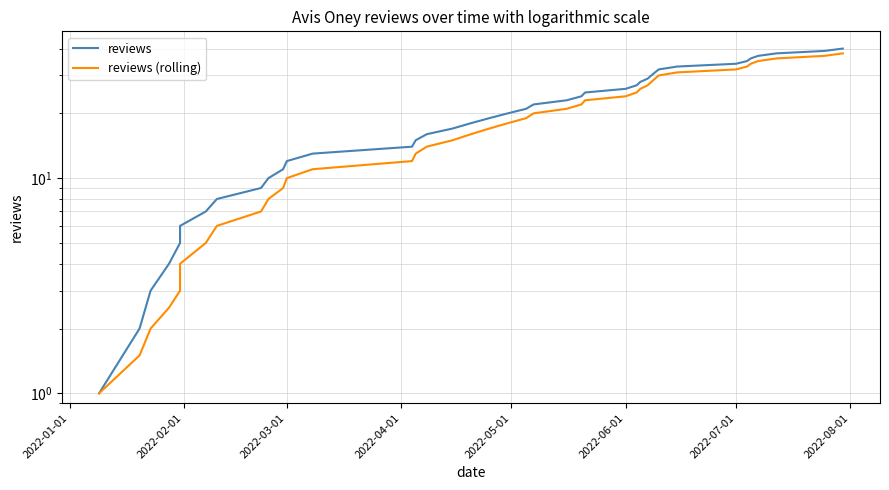

True or false: reviews (rolling) has more than 0 points higher than both neighbors.

False